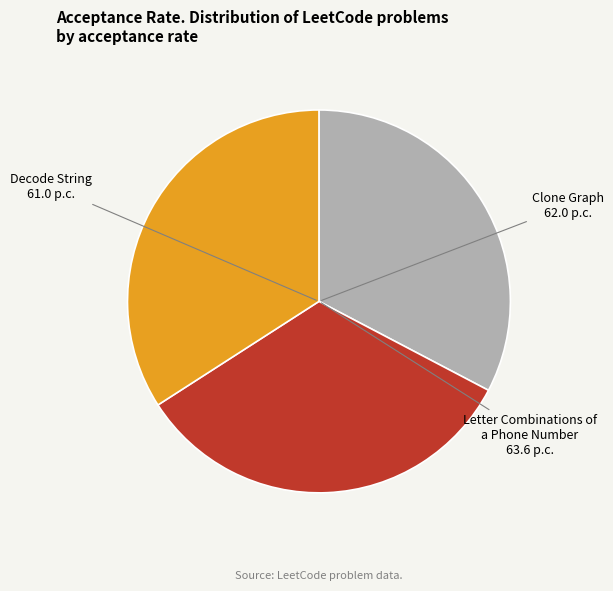

Do Decode String and Clone Graph together represent more than half of the pie?

Yes